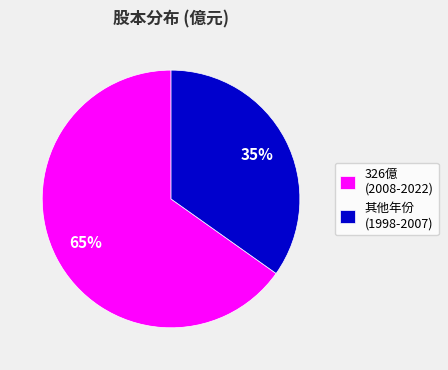

How many slices are in this pie chart?

2